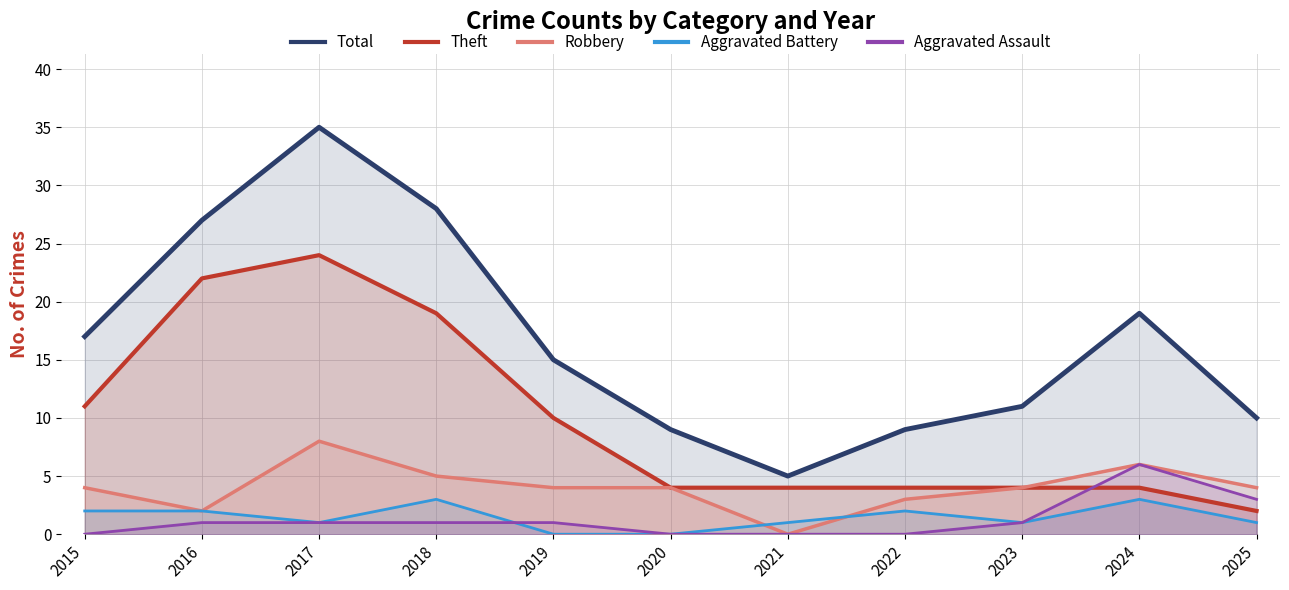

What is the minimum value for Total?

5